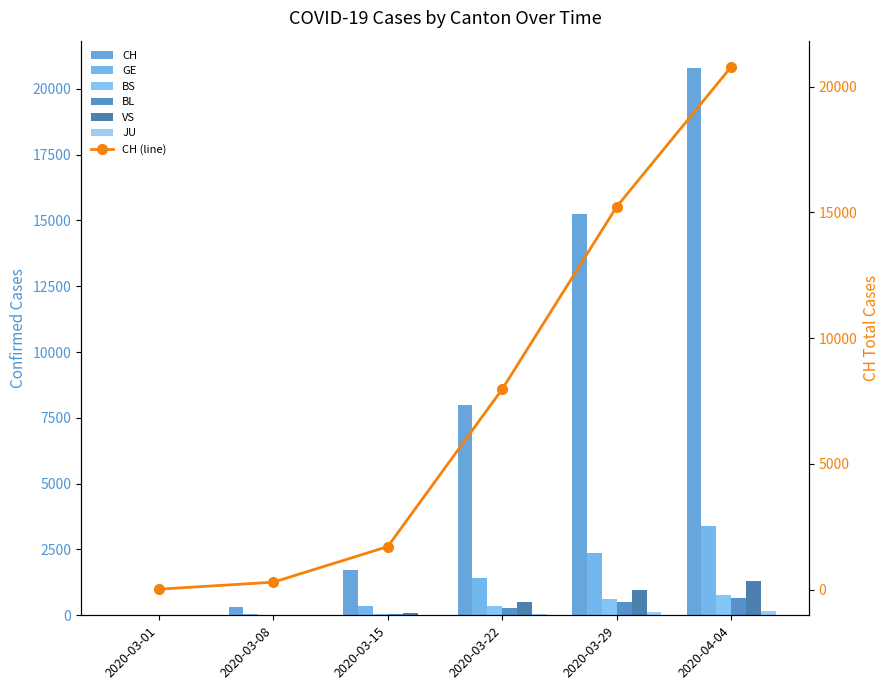

What position from the left is 2020-03-29?

5